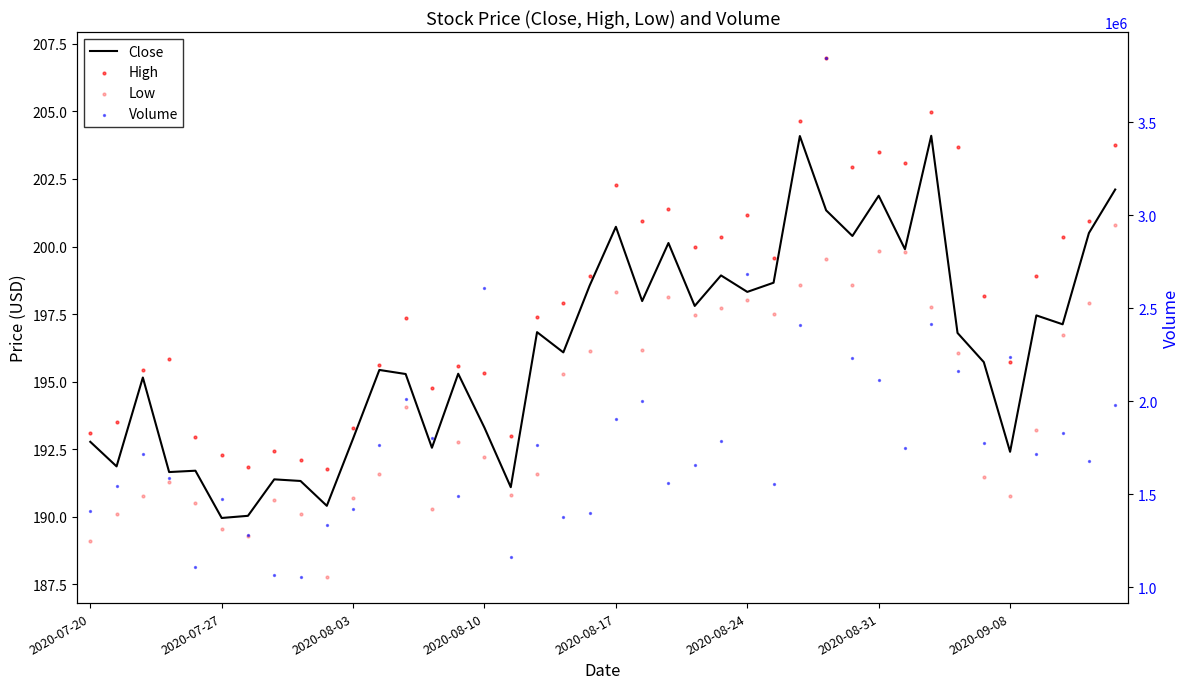

What is the total value across all series at 17?

1763785.8